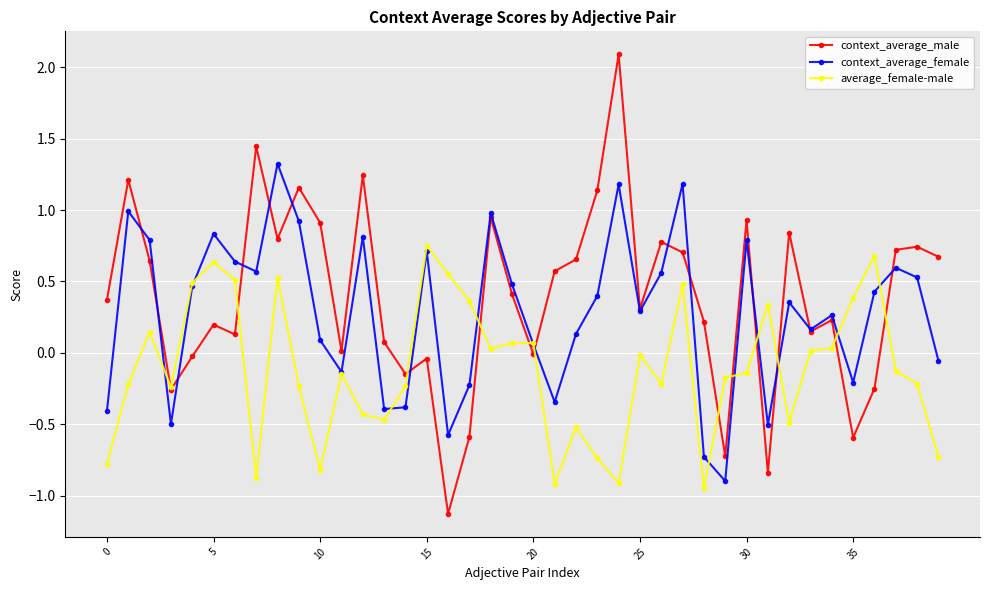

What is the value of the average_female-male point at the 13th from the left?

-0.4